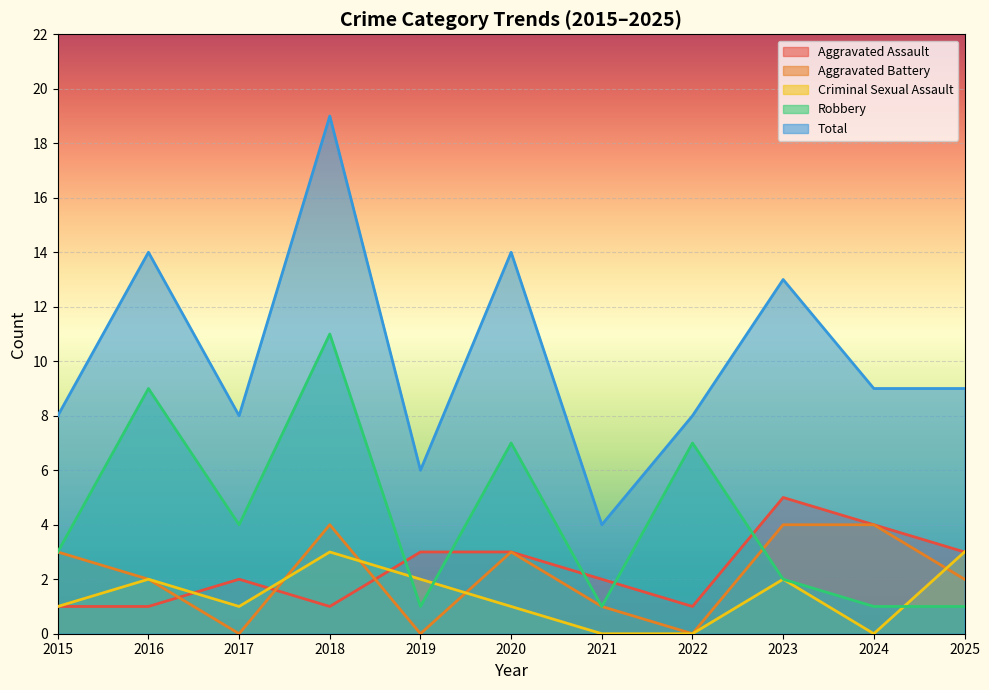

At 2023, list the series in order from largest to smallest.

Total, Aggravated Assault, Aggravated Battery, Criminal Sexual Assault, Robbery